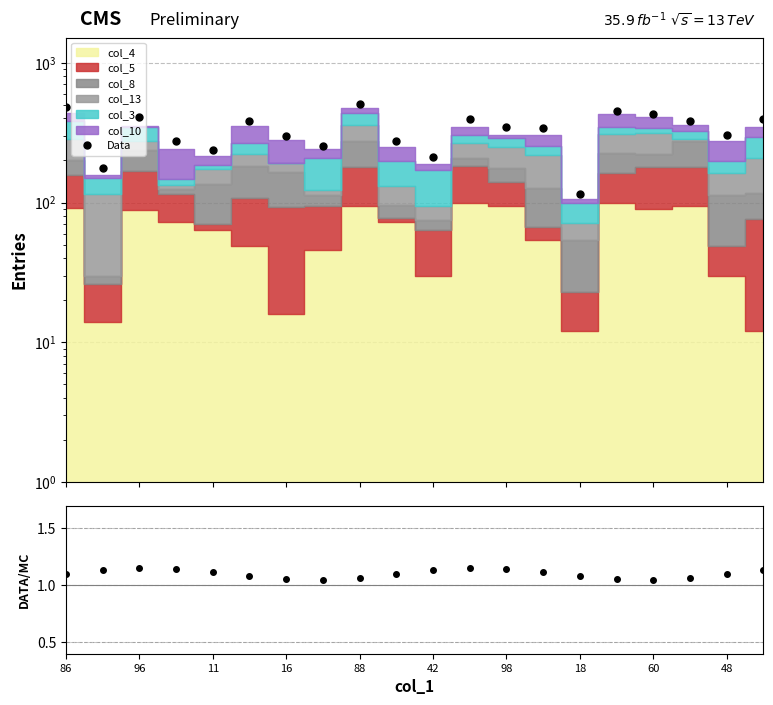

What is the average value of the Data series?

334.3